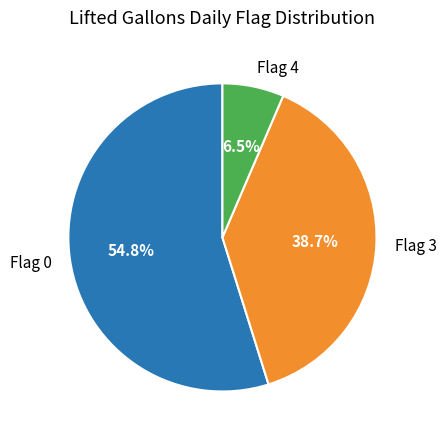

Rank the categories by value from highest to lowest.

Flag 0, Flag 3, Flag 4